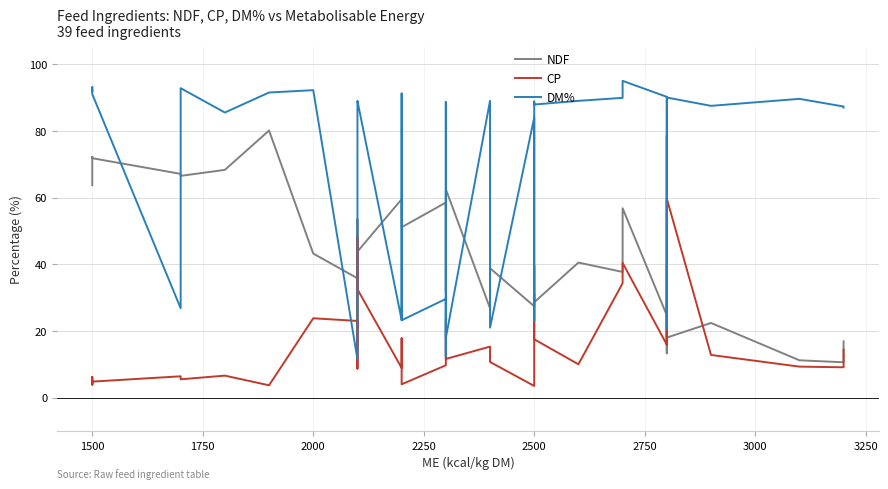

Does the chart have visible grid lines?

Yes